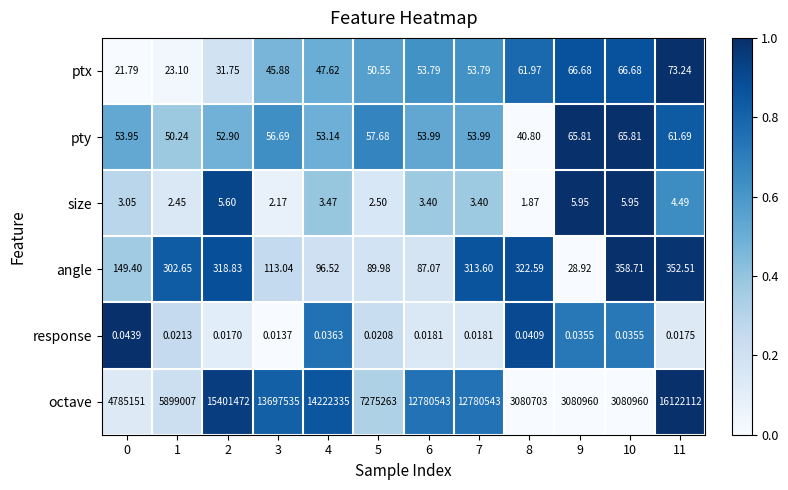

Rank the series at 4 from lowest to highest value.

response, size, ptx, pty, angle, octave